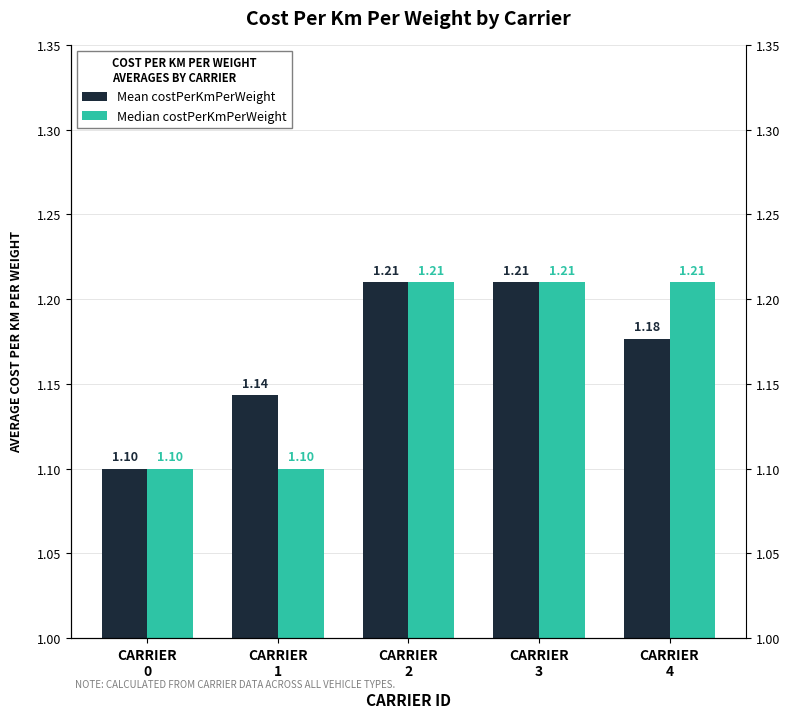

Rank the series at CARRIER
0 from lowest to highest value.

Mean costPerKmPerWeight, Median costPerKmPerWeight